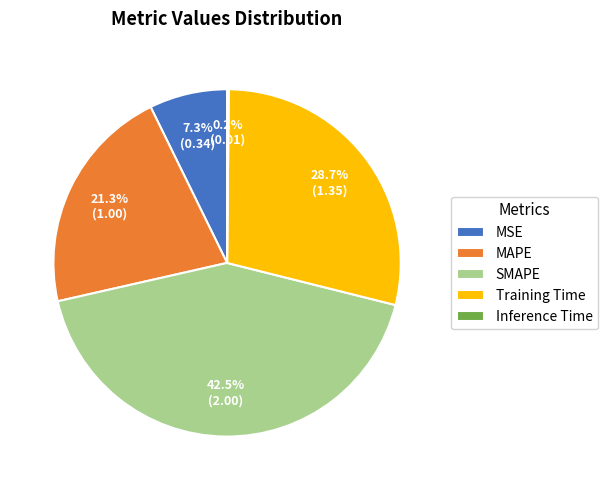

What is the largest slice in the pie chart?

SMAPE